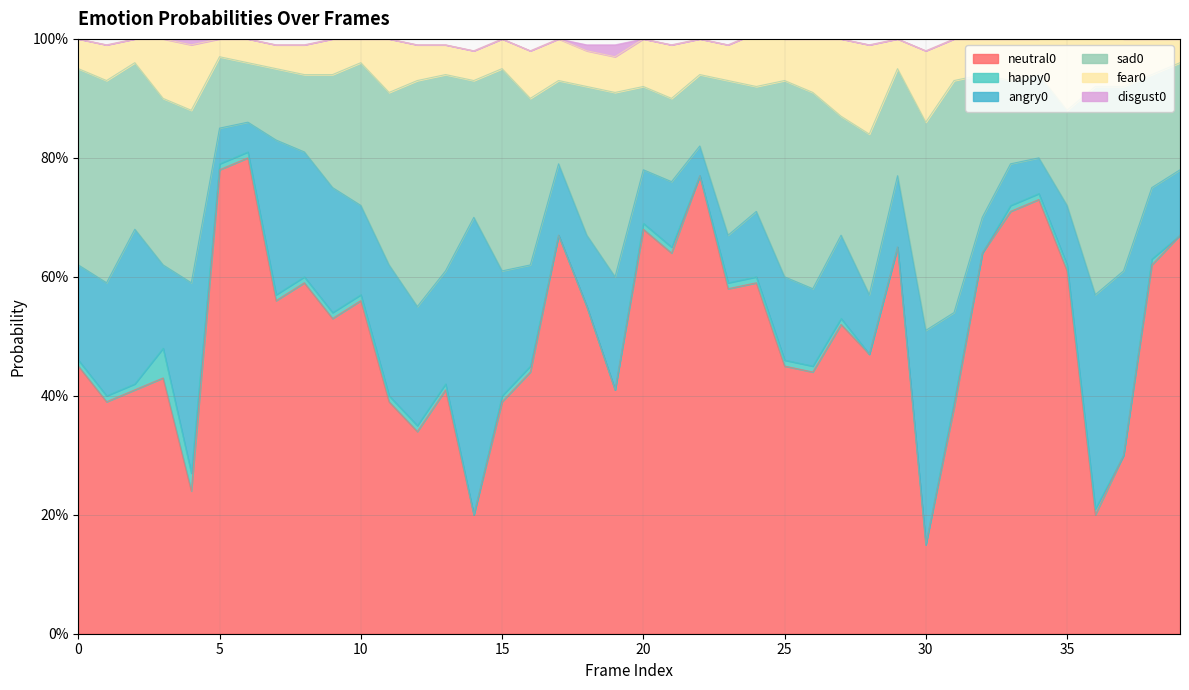

Count the sad0 values in the range 0 to 1.

40